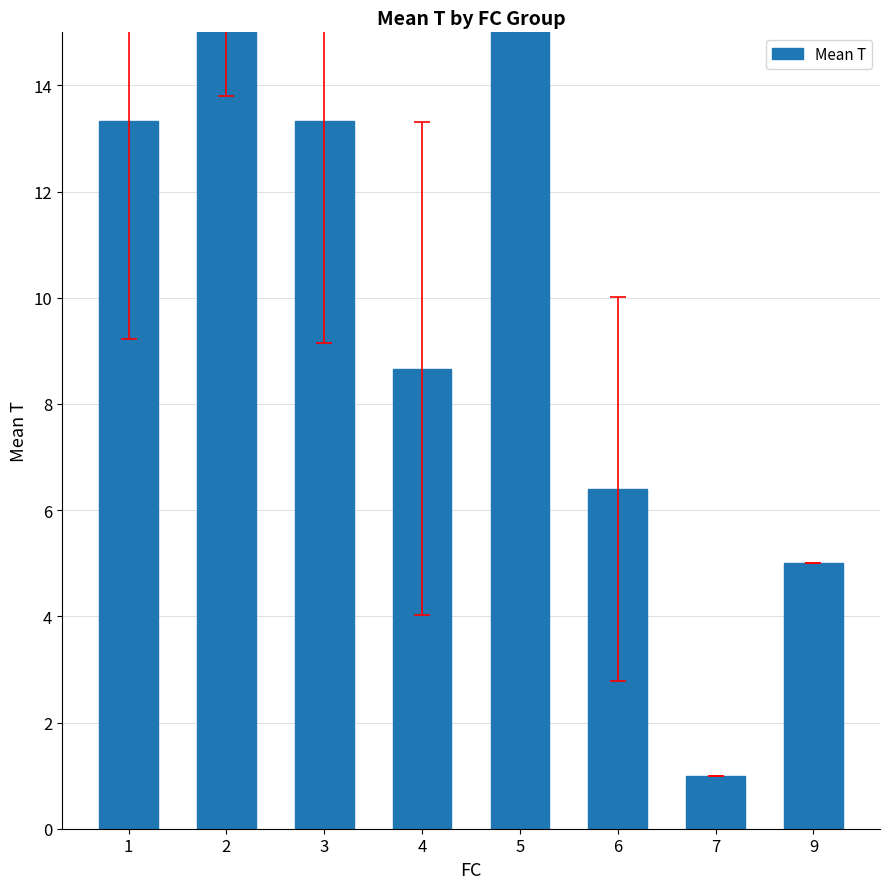

Which category has the highest value across all series?

2